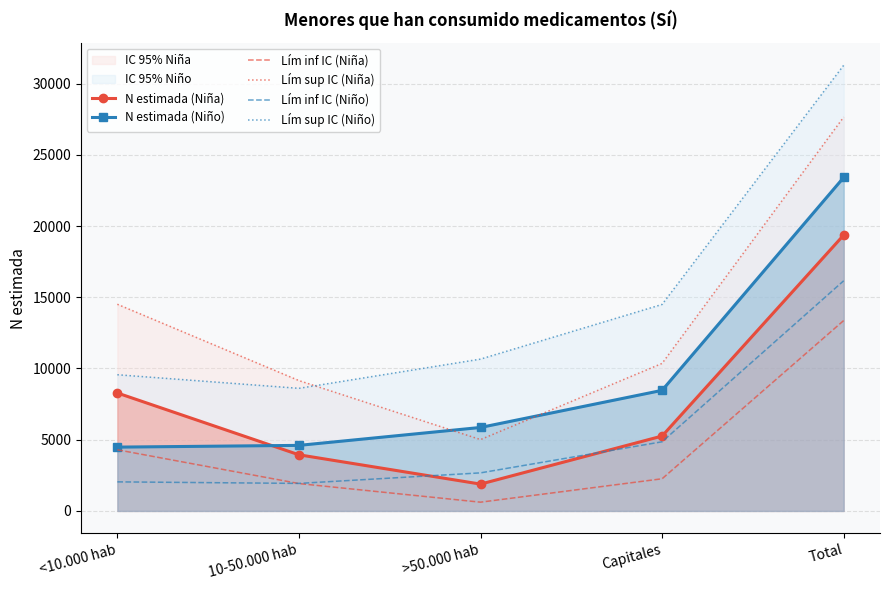

At how many categories does at least one series exceed 1426?

5